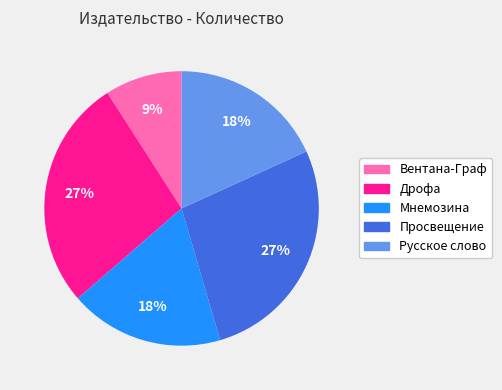

Combined, do Мнемозина and Просвещение account for over 50%?

No